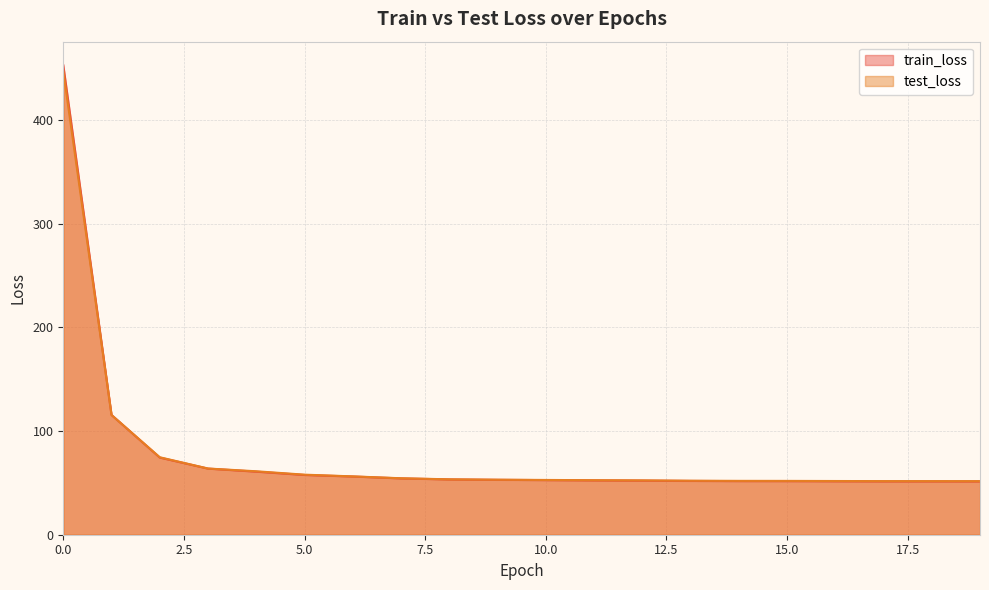

What is the highest value of the test_loss series?

447.1